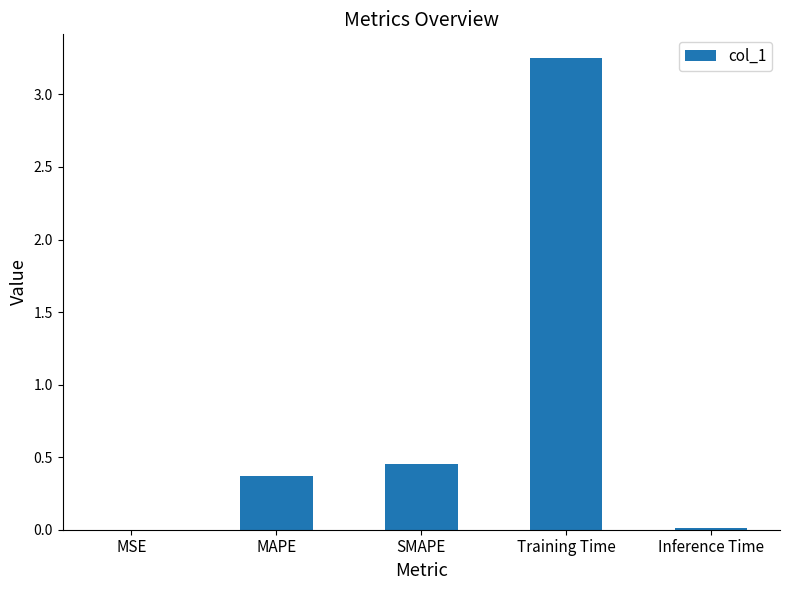

At which category does the chart reach its peak across all series?

Training Time